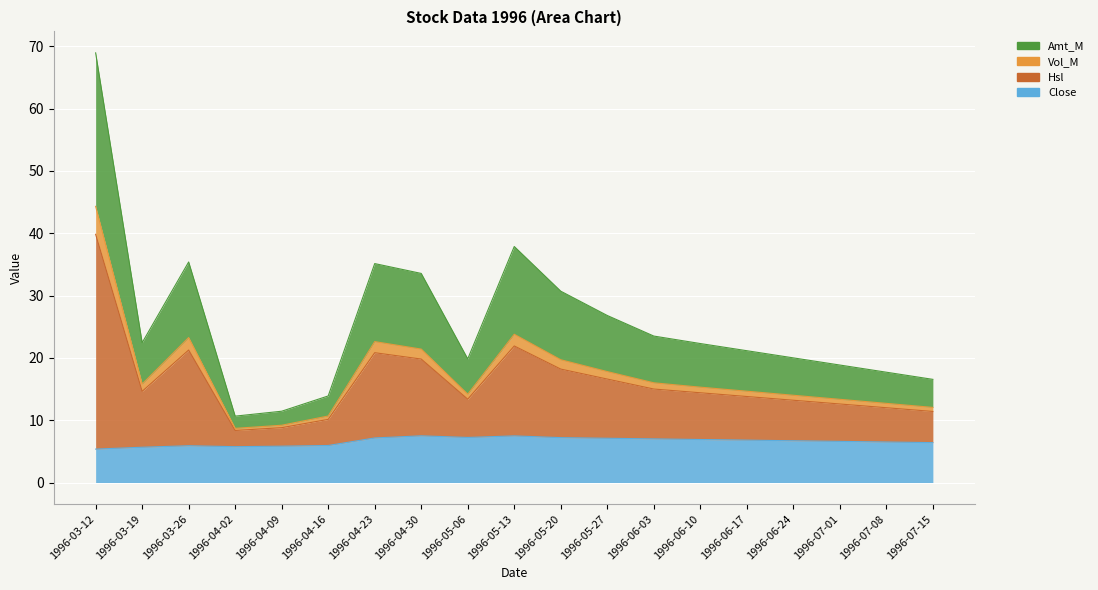

What is the spread (max minus min) of values at 1996-07-15?

10.2